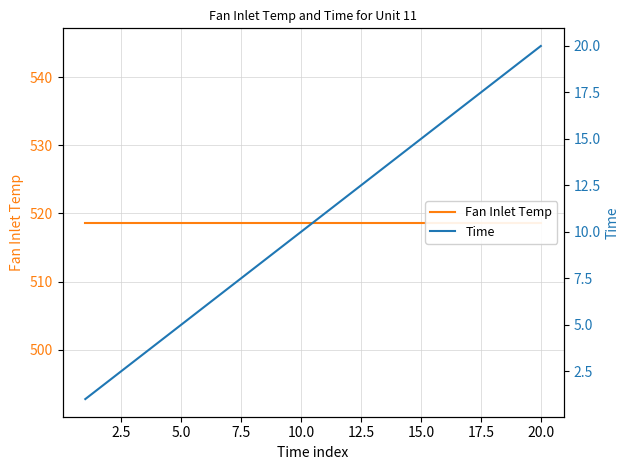

What value does the Fan Inlet Temp series have at 5.0?

518.7